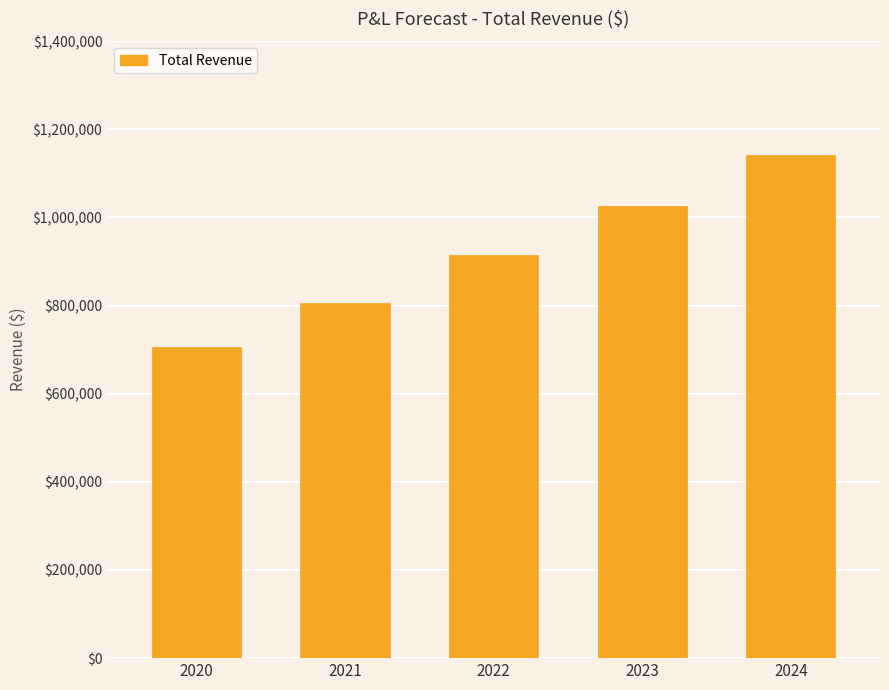

At which label does the data first exceed 914271?

2022